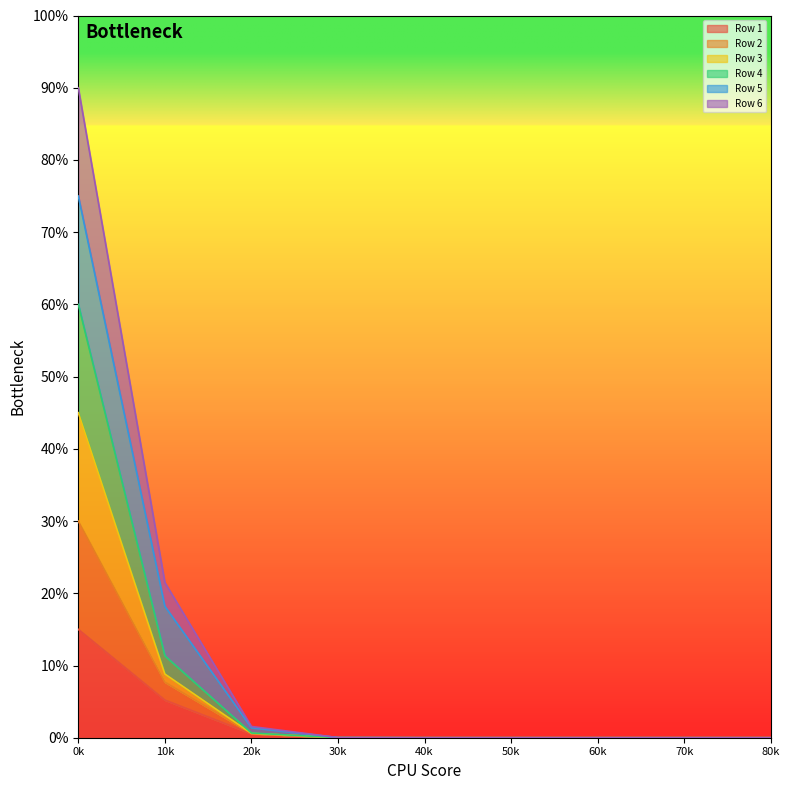

True or false: Row 6 has more than 2 points higher than both neighbors.

False